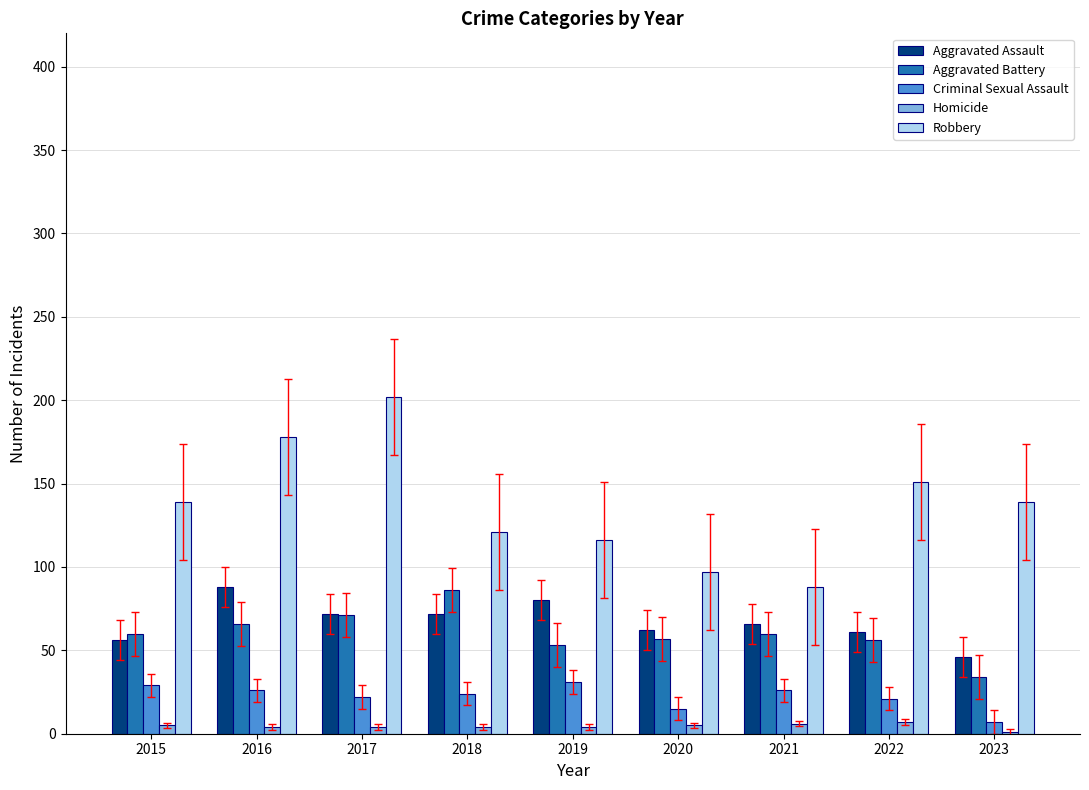

Count the number of data series in this chart.

5